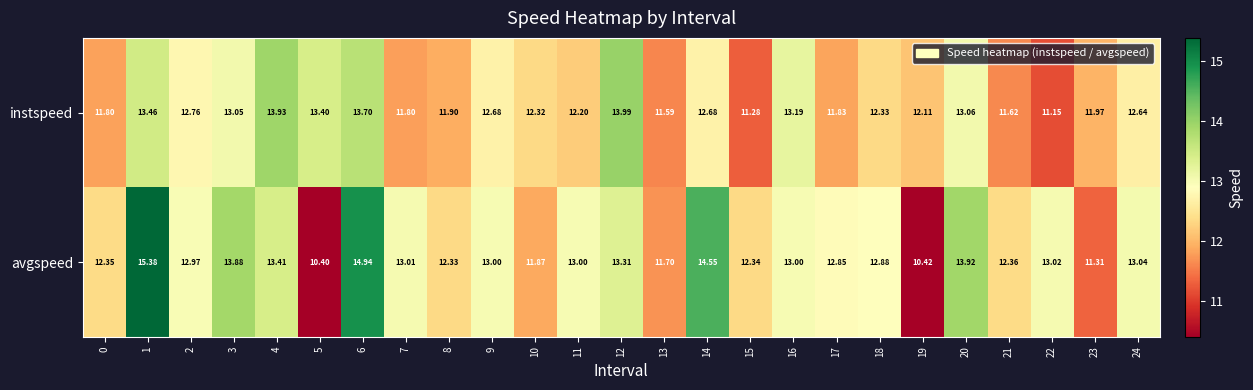

Count the number of data series in this chart.

2